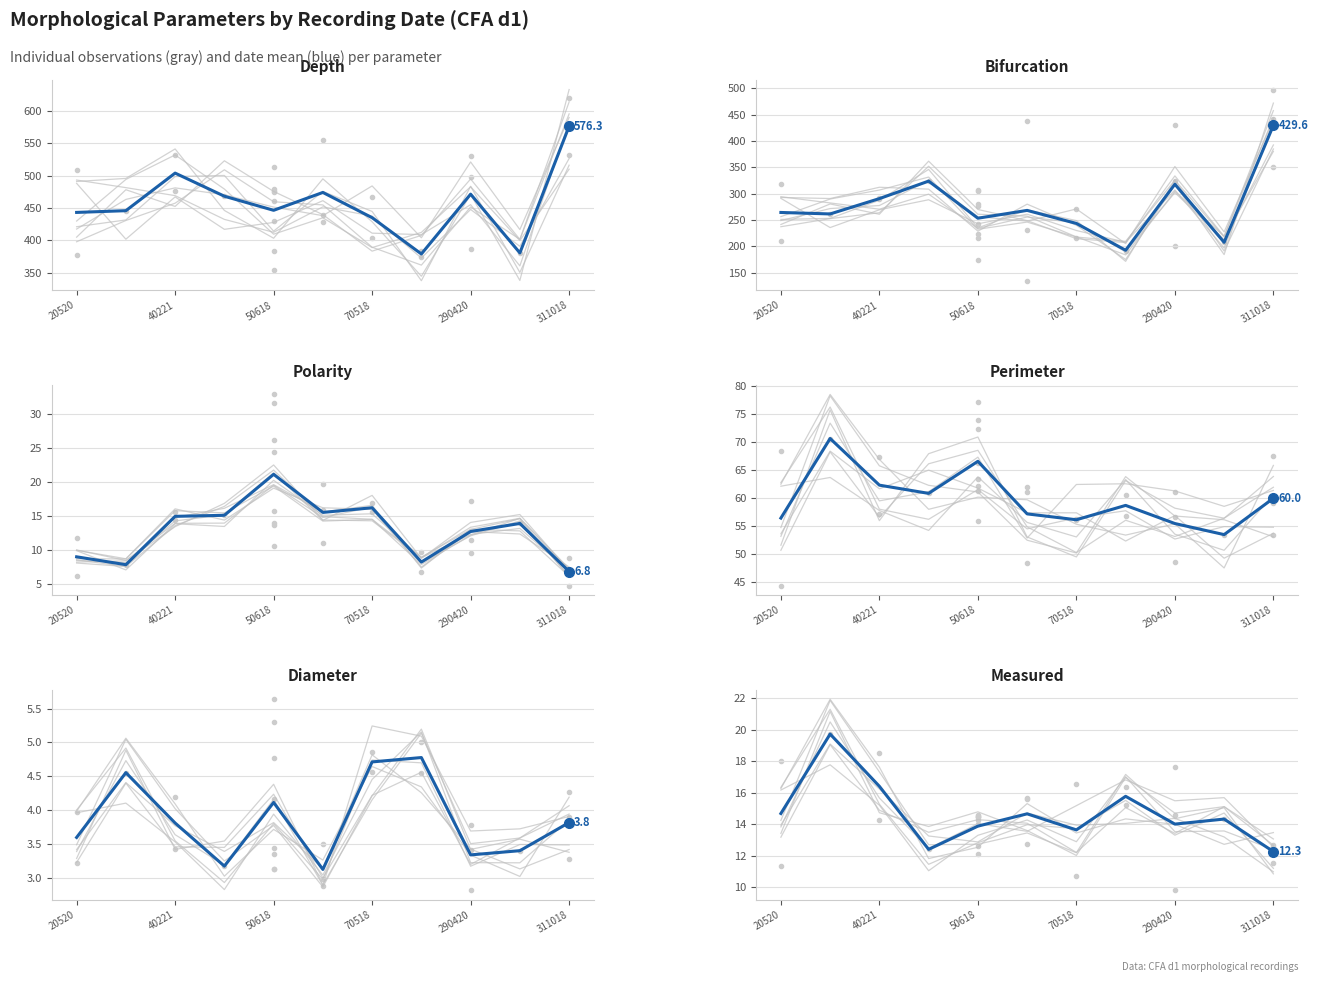

What is the label of the 2nd point from the right?

9